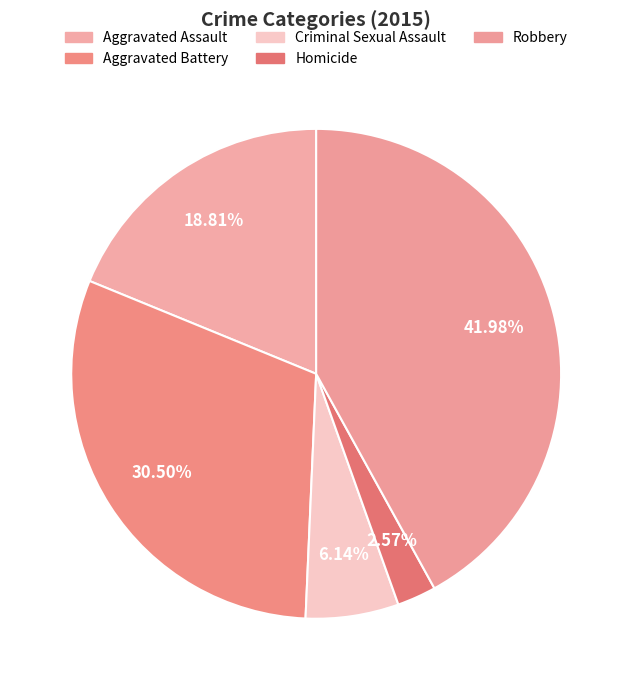

Approximately how many times larger is the value at Aggravated Assault compared to Criminal Sexual Assault?

3.1